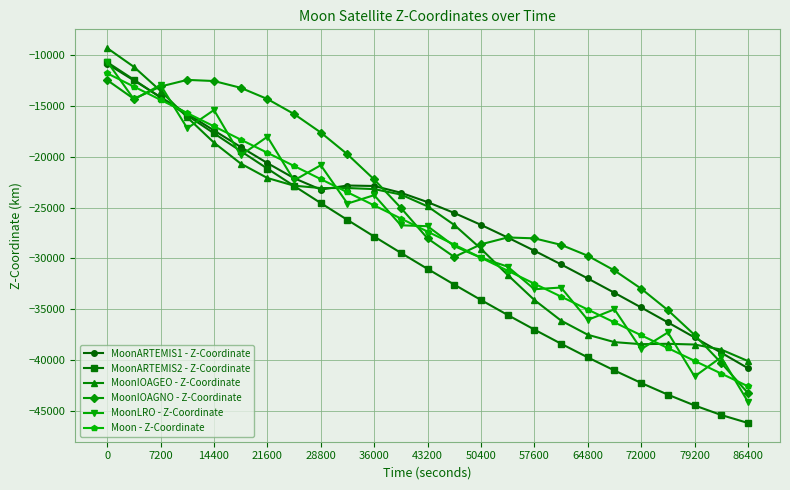

What is the value of the MoonIOAGNO - Z-Coordinate point at the 2nd from the left?

-14280.4